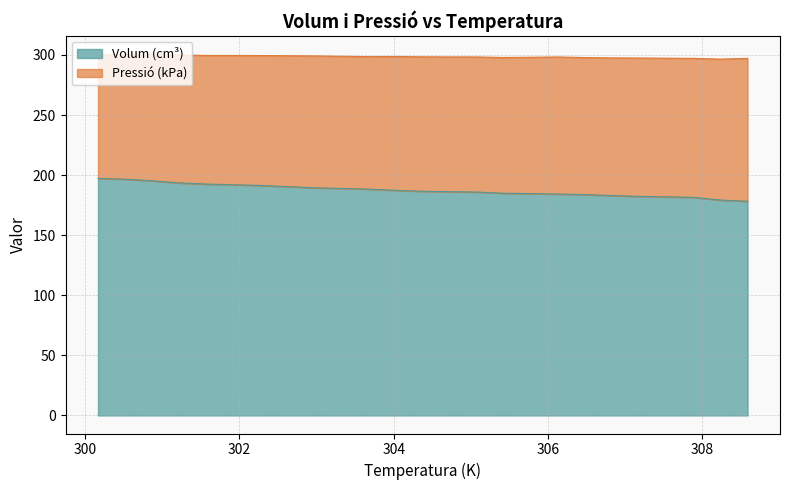

Rank the categories by value from highest to lowest.

300.166, 300.517, 300.868, 301.219, 301.569, 302.271, 302.973, 303.674, 304.025, 304.376, 305.077, 305.428, 305.779, 306.13, 306.48, 306.831, 307.182, 307.883, 308.234, 308.585